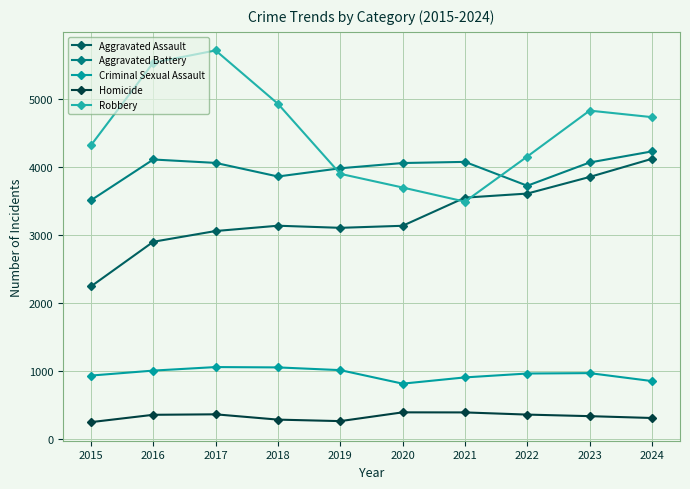

In Robbery, how many points are lower than both neighbors (excluding endpoints)?

1